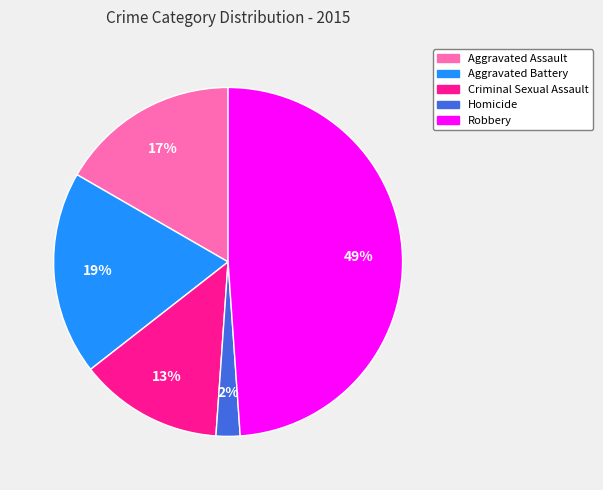

True or false: Aggravated Battery accounts for 34% of the total.

False